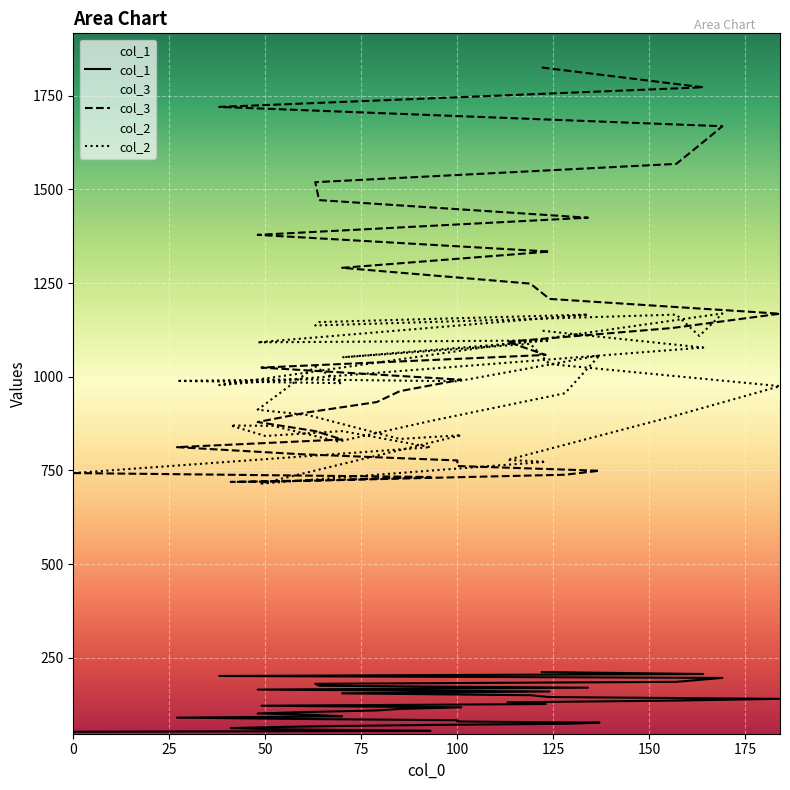

The col_2 series shows 1741.5 at 124. True or false?

False